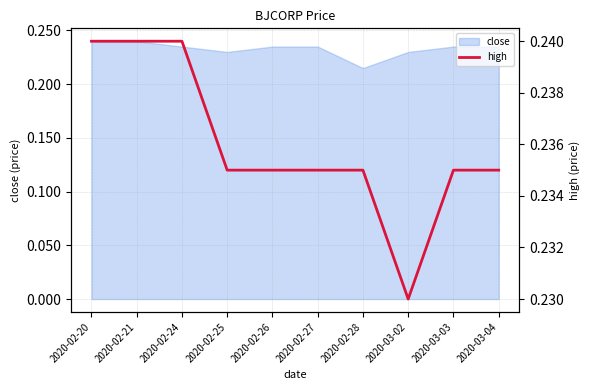

What is the label of the 2nd point from the right?

2020-03-03